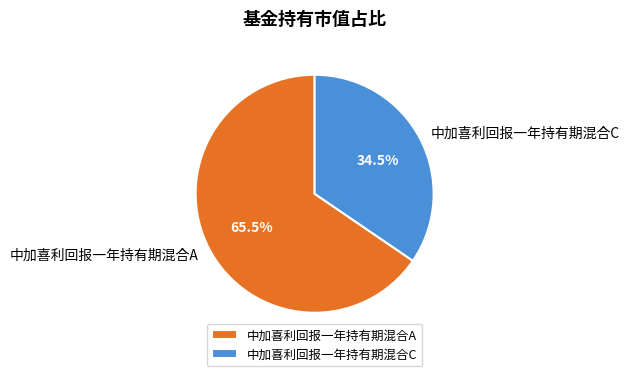

To the nearest percent, what is the difference between the largest and smallest slice percentages?

31%